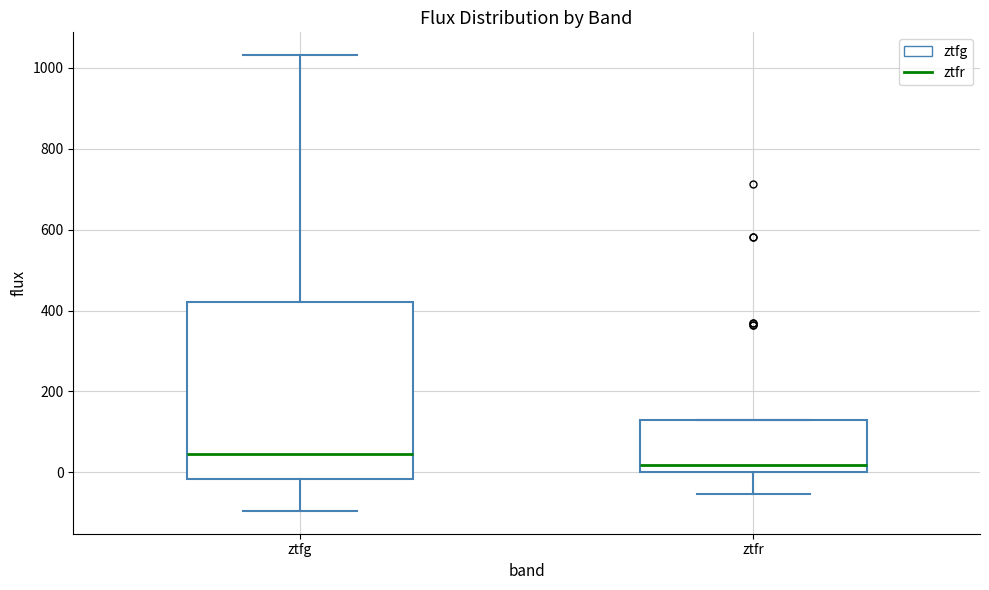

Which box is the tallest, from its lower edge to its upper edge?

ztfg